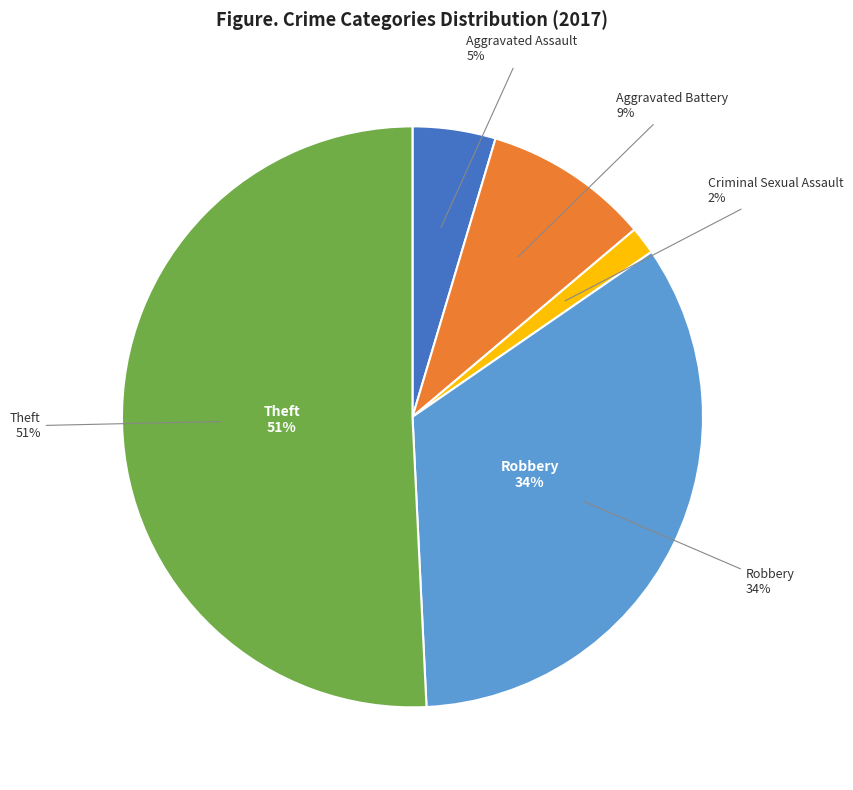

Is there any slice that represents more than half of the pie?

Yes